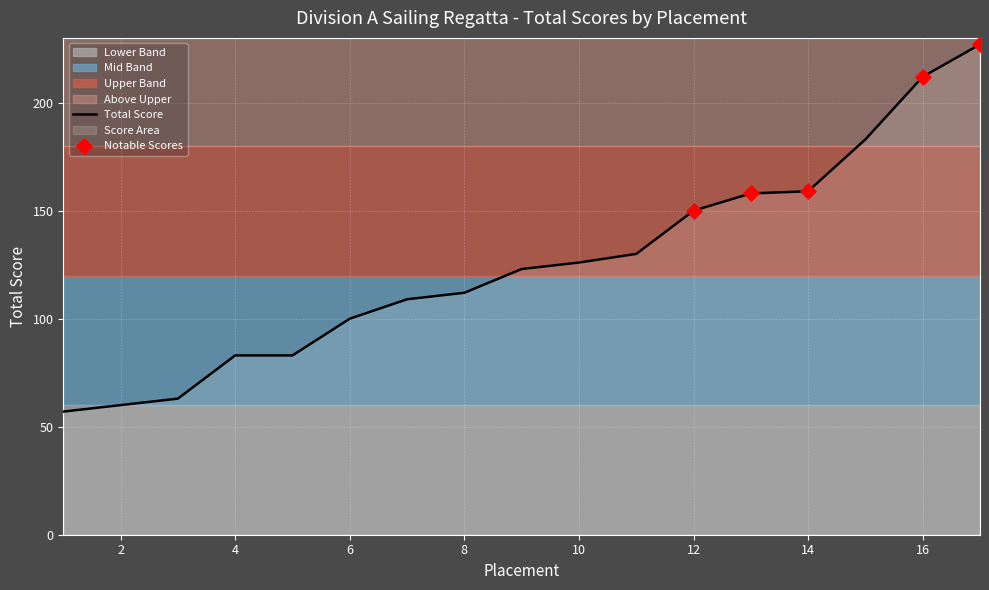

Between 4 and 12, which is larger?

12